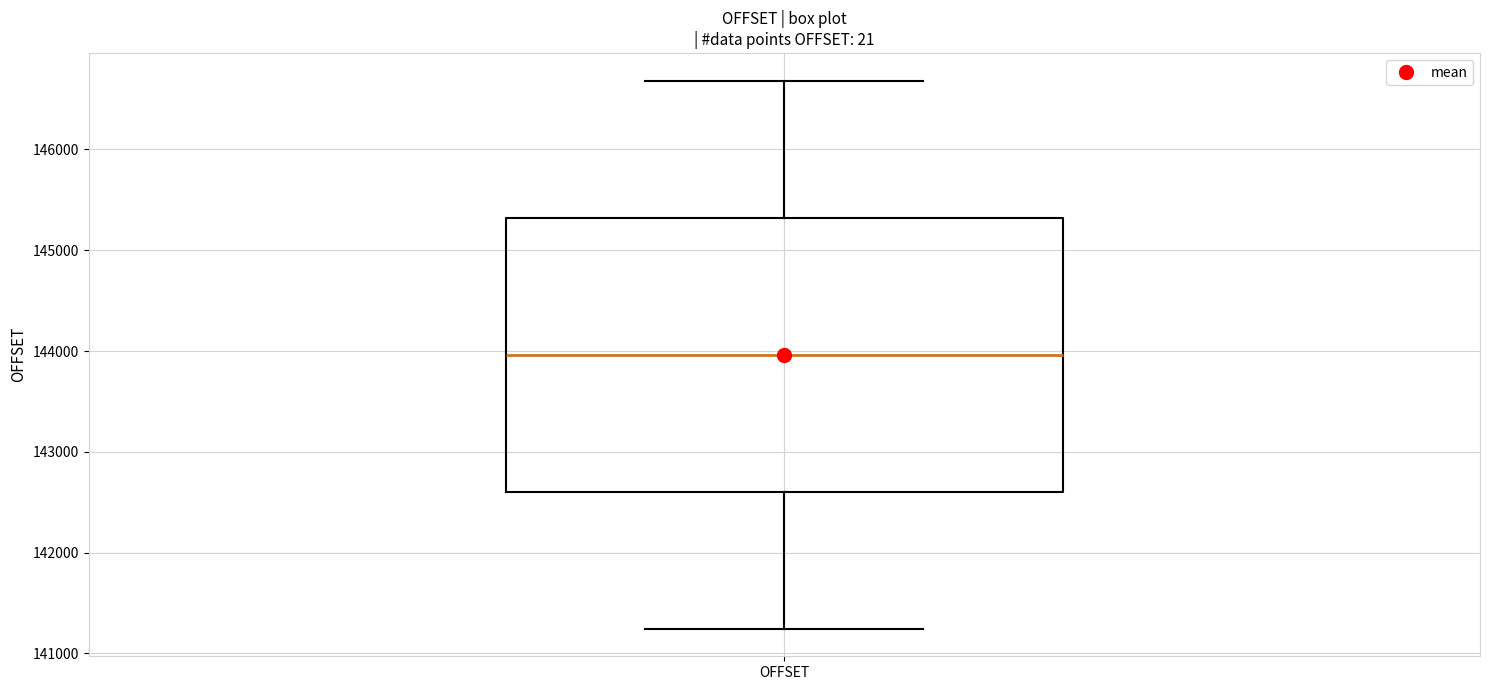

Transcribe this box plot: give where the median line is, the range the box spans, and where the two whiskers end, as read against the y-axis. The values are not printed on the chart, so give them approximately, as read against the axis.

median 144000, box 142600 to 145300, whiskers 141200 to 146700